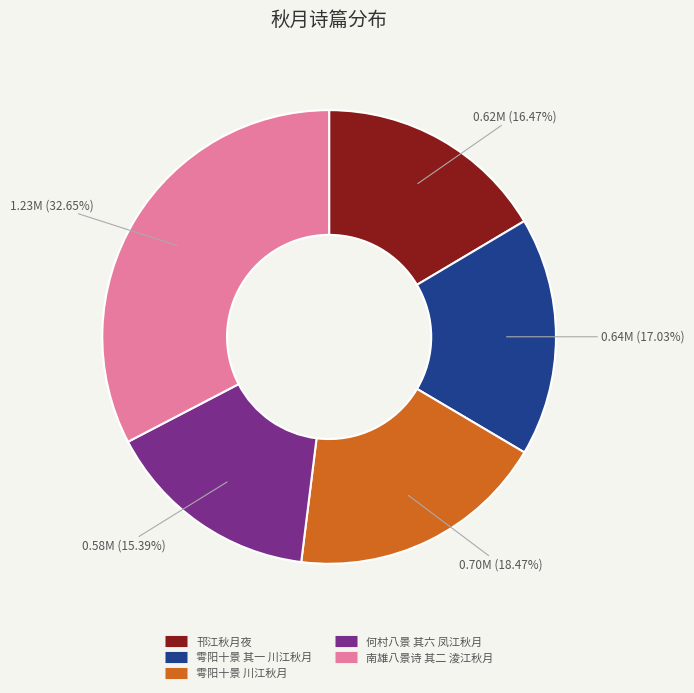

How many segments does this pie chart have?

5